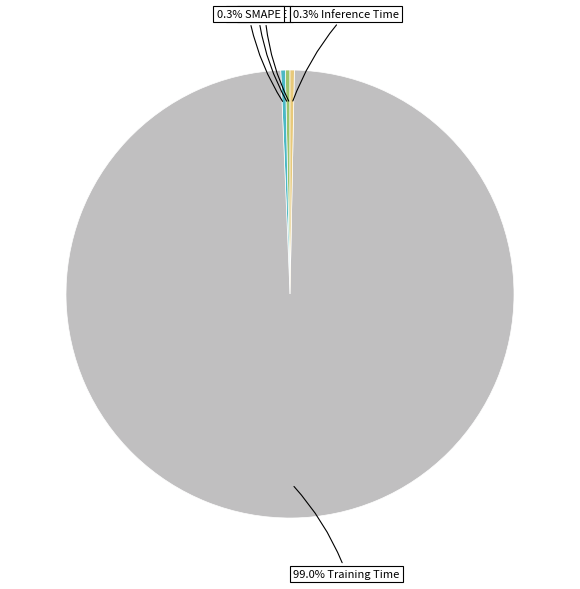

Is there any slice that represents more than half of the pie?

Yes